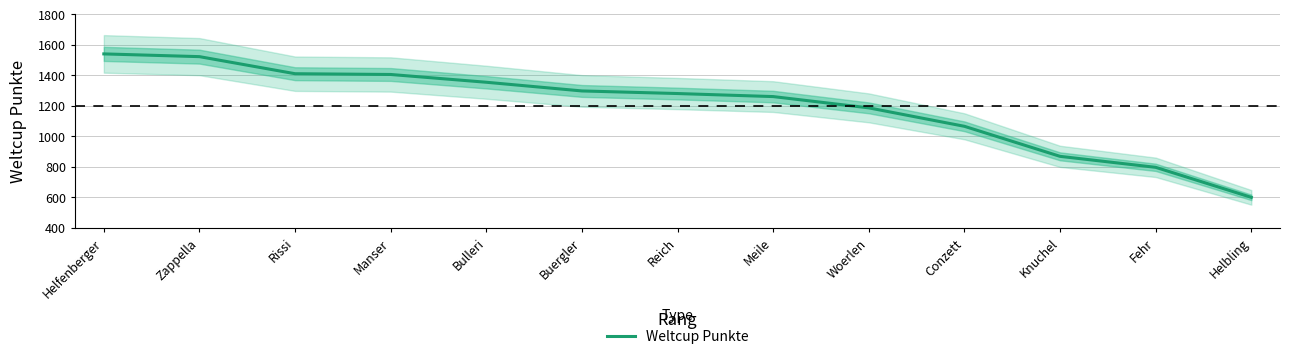

Where is the data nearest to the value 1069?

Conzett